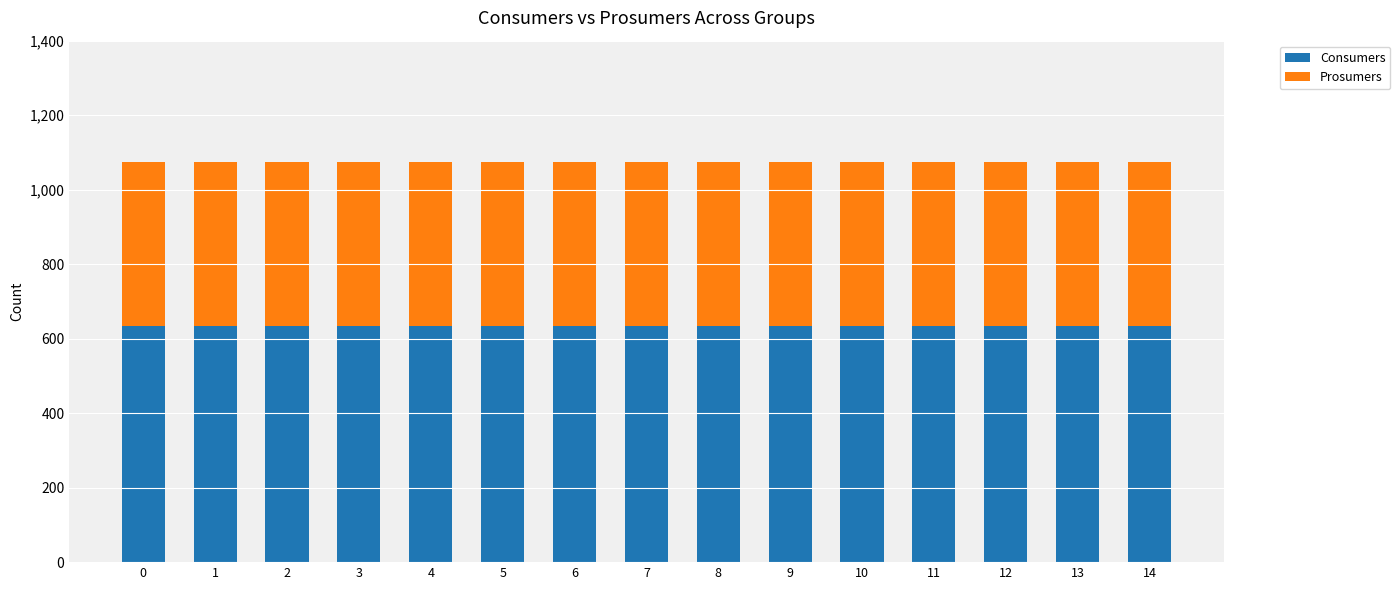

What is the minimum value for Consumers?

635